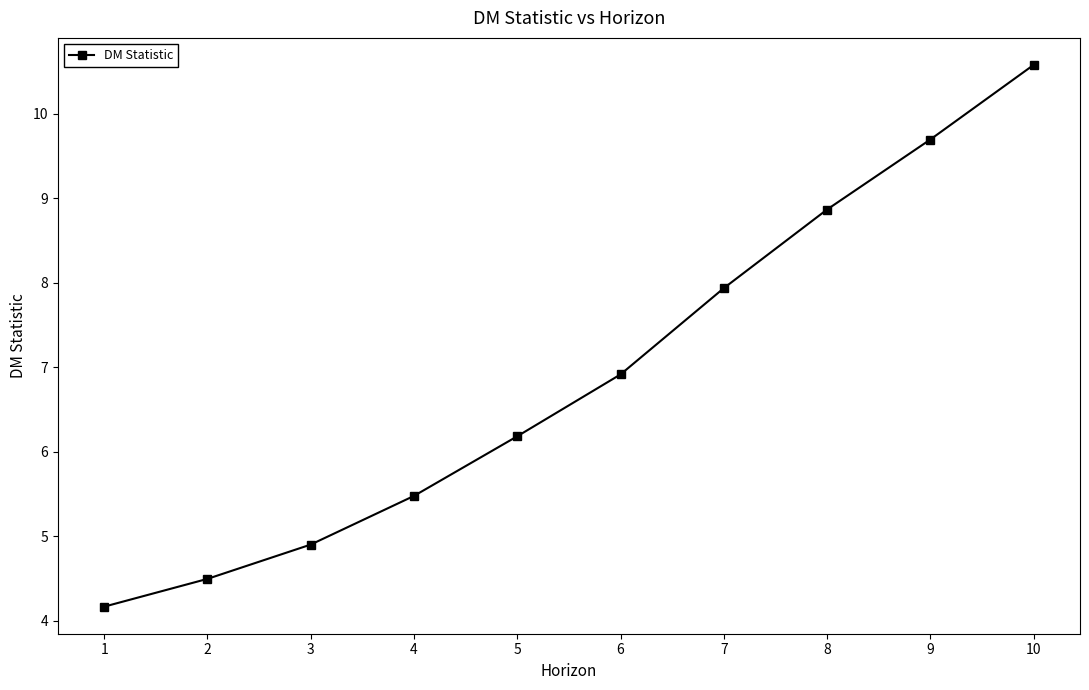

What is the sum of the values at 9 and 3?

14.6